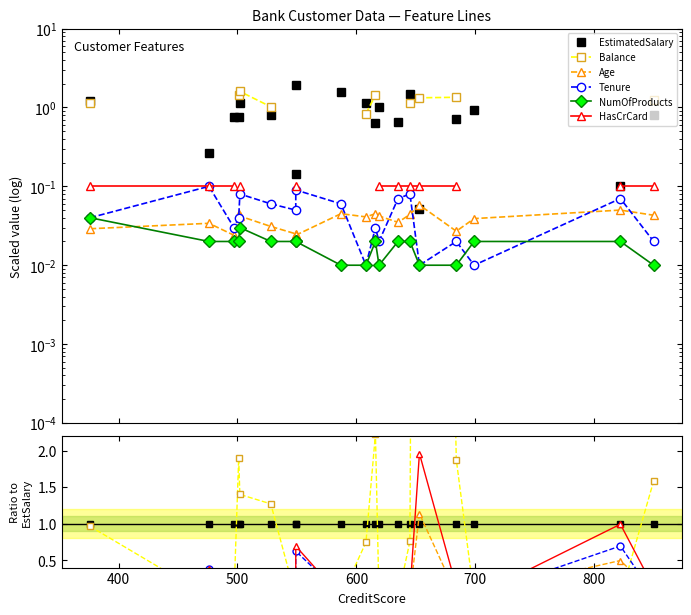

How many interior local peaks does the Tenure series have?

7